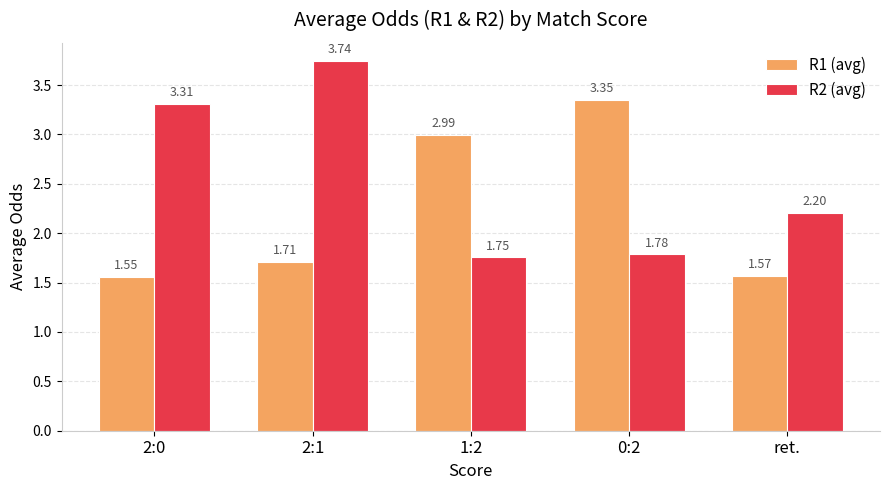

The R1 (avg) series shows 3.3 at 0:2. True or false?

True